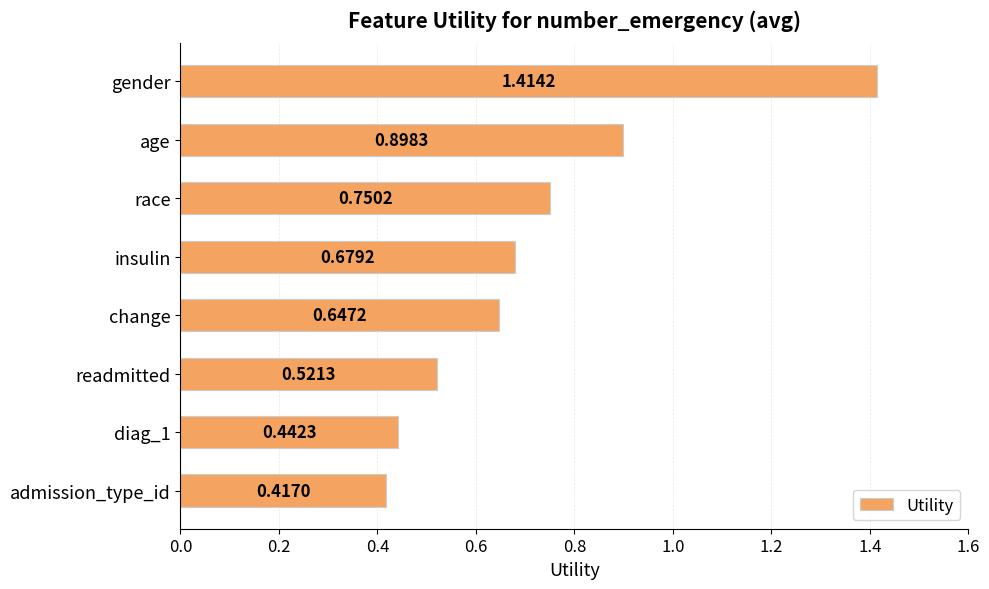

How many bars are there in total?

8